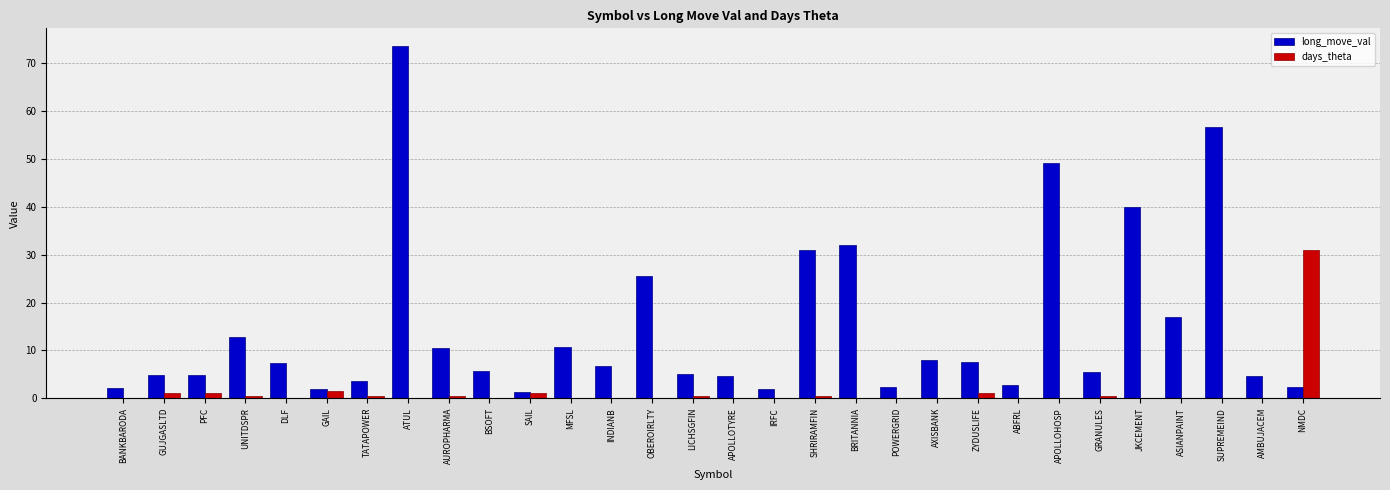

Read the long_move_val value at ABFRL.

2.7